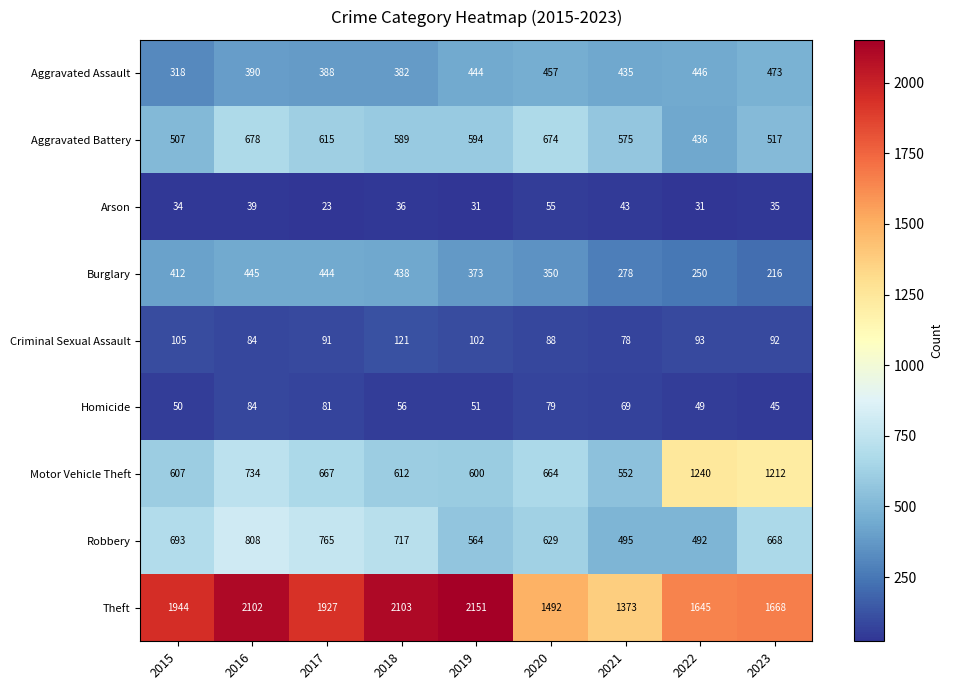

What is the minimum value shown in the chart?

23